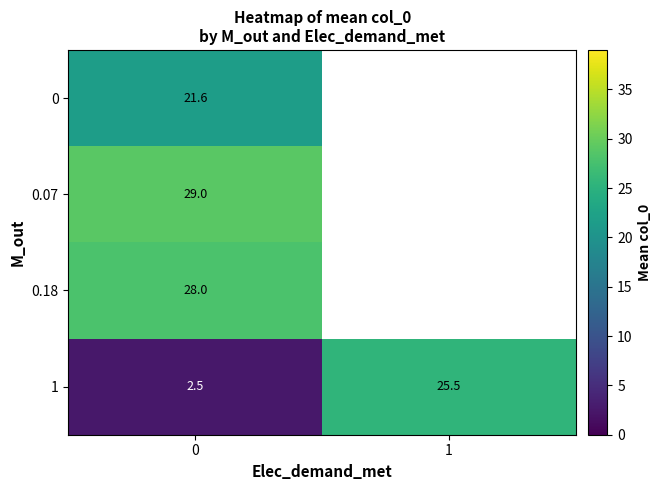

What is the greatest value displayed?

29.0